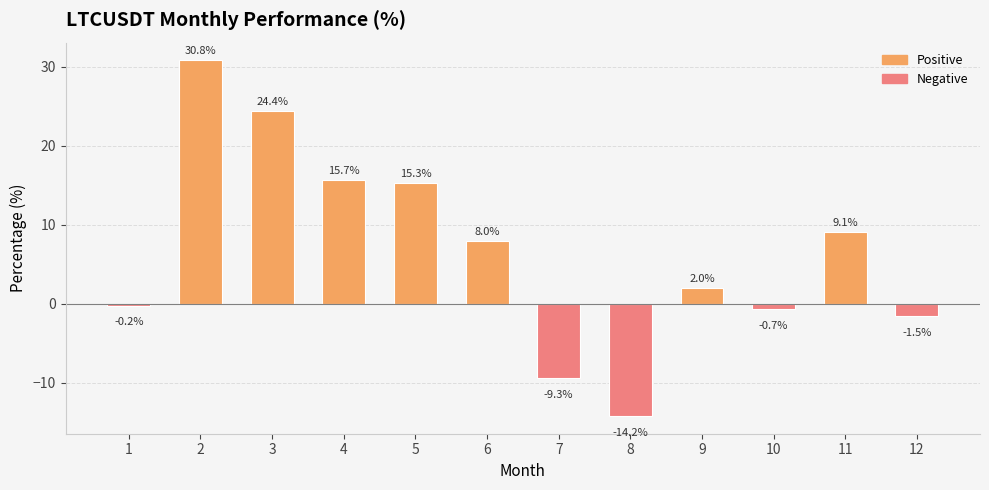

Reading left to right, what are all the values shown in this chart?

-0.2	30.8	24.4	15.7	15.3	8.0	-9.3	-14.2	2.0	-0.7	9.1	-1.5